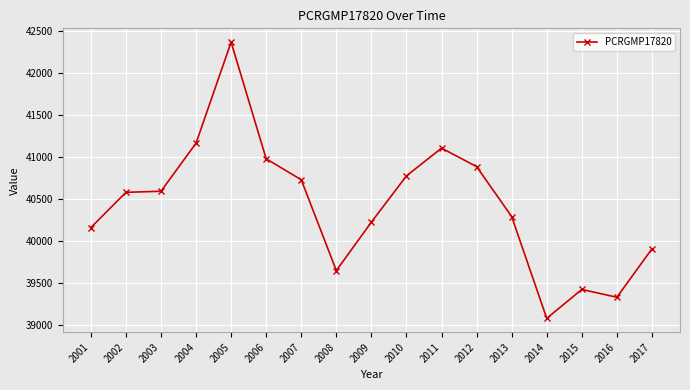

True or false: there are more than 1 points higher than both neighbors.

True